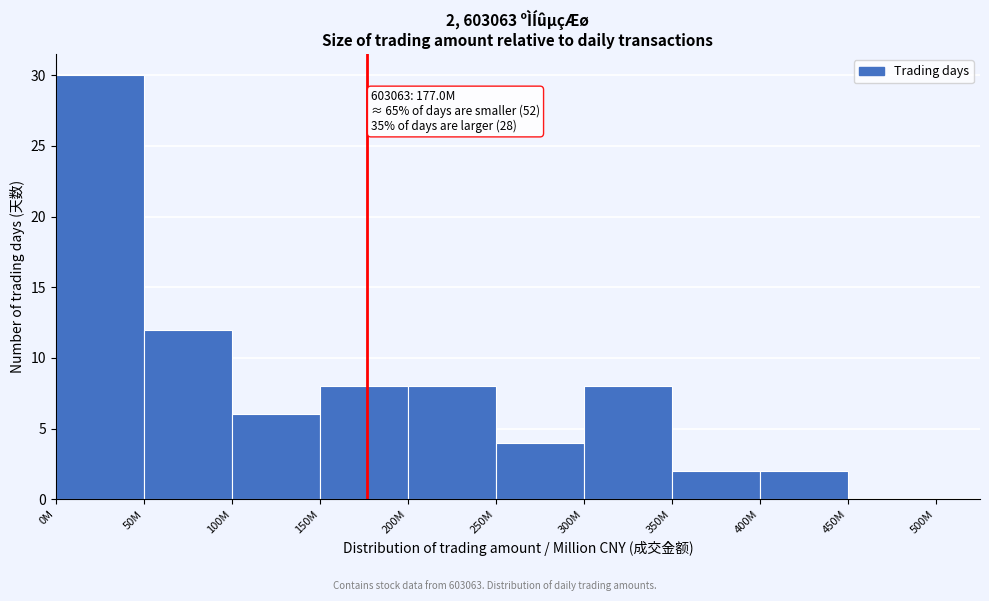

Reading left to right, list all the values displayed in this chart.

0M=30	50M=12	100M=6	150M=8	200M=8	250M=4	300M=8	350M=2	400M=2	450M=0